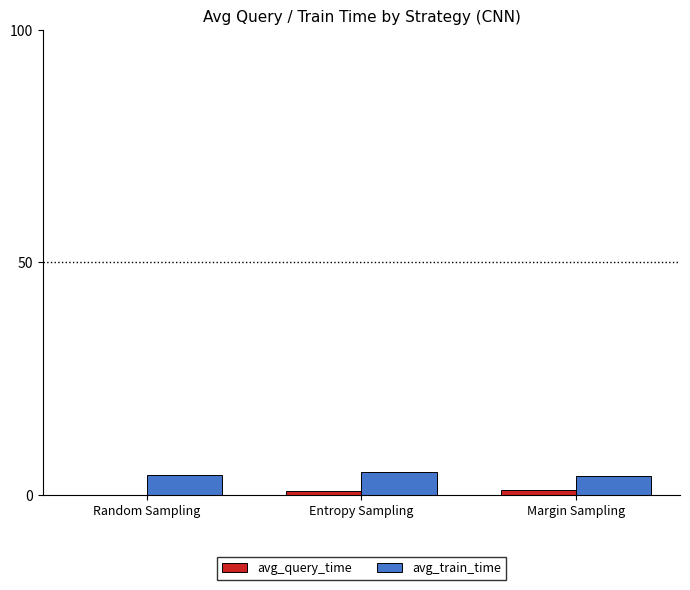

What is the sum of all avg_train_time values?

13.3